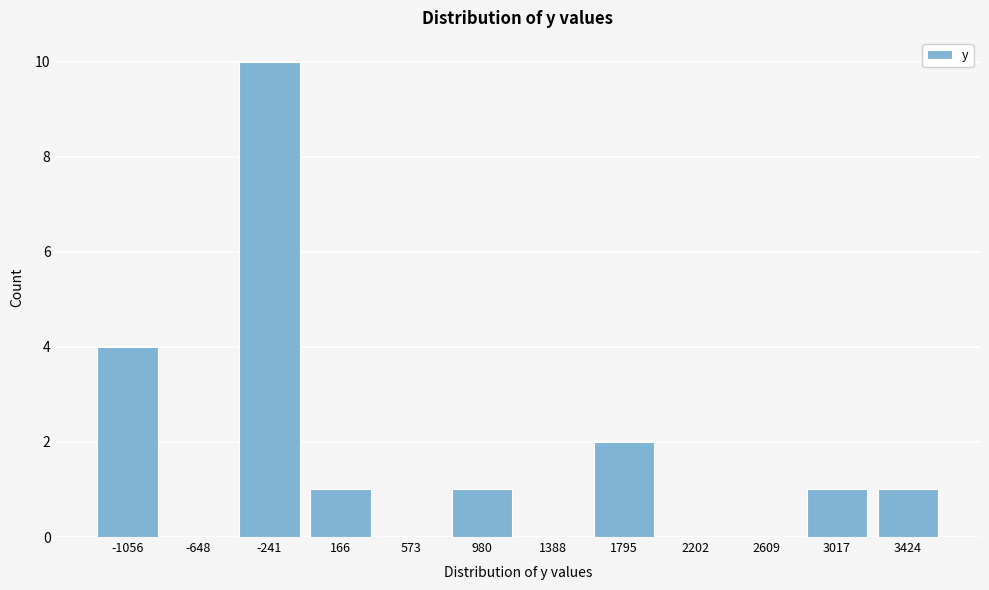

Reading right to left, extract all data points from this chart.

3424=1	3017=1	2609=0	2202=0	1795=2	1388=0	980=1	573=0	166=1	-241=10	-648=0	-1056=4